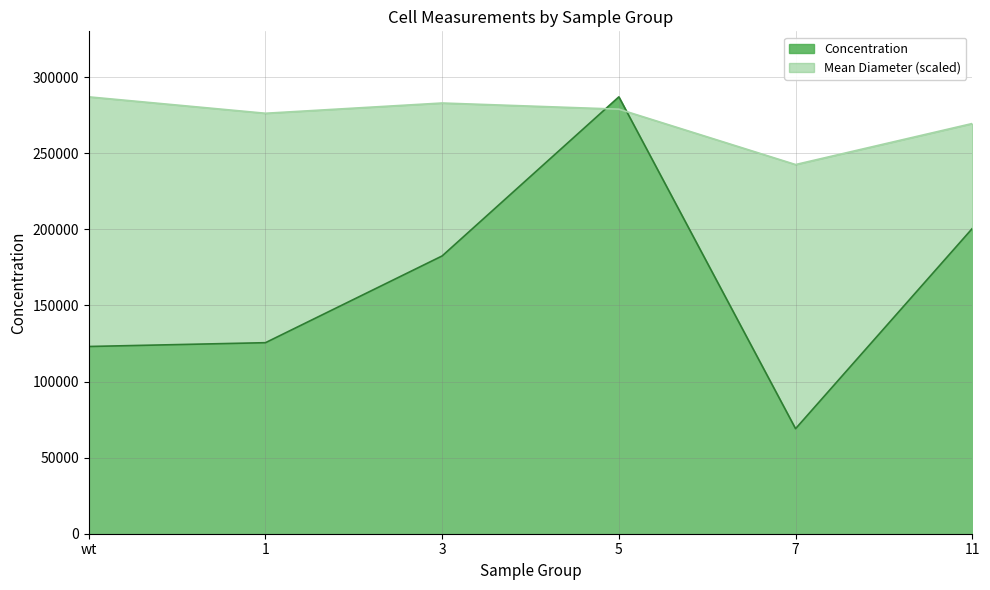

True or false: Mean Diameter (scaled) has a value of 282957.7 at 3.

True